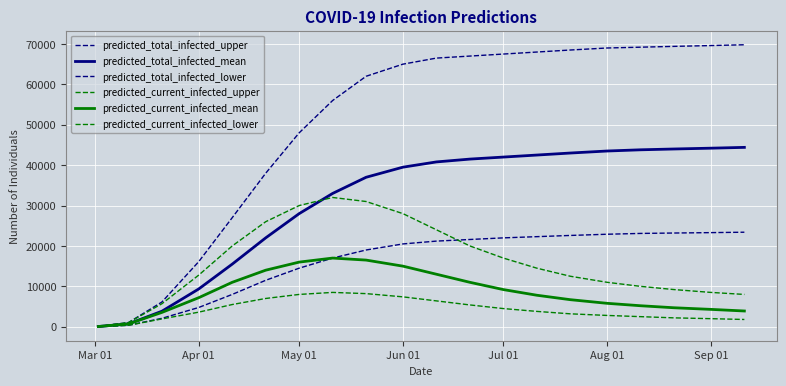

Which series has the widest spread of values?

predicted_total_infected_upper